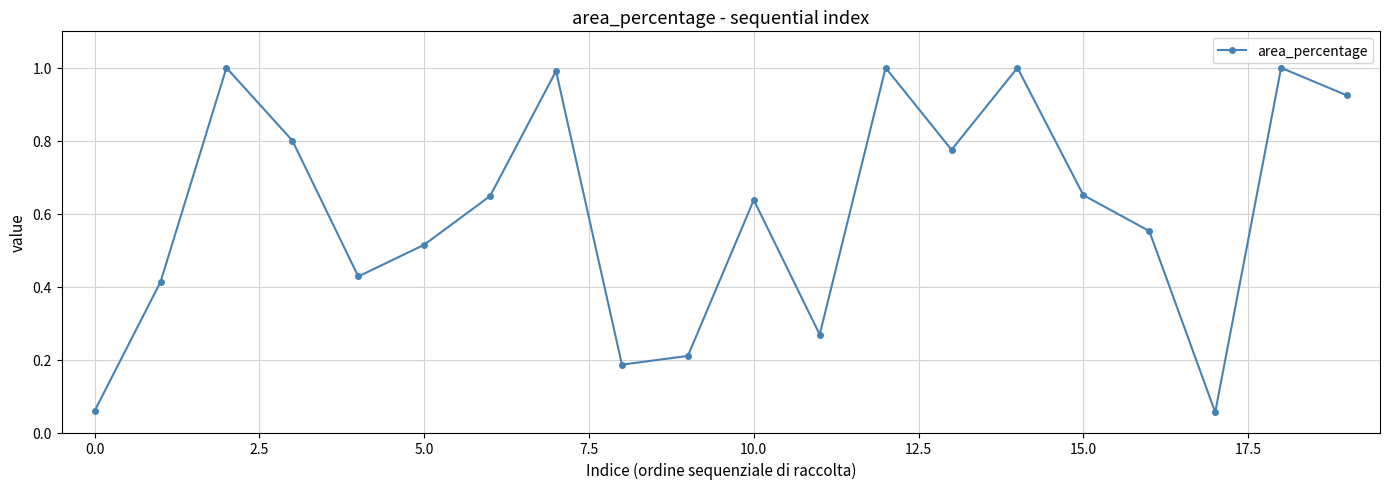

How many interior local peaks (higher than both neighbors) does the data have?

6